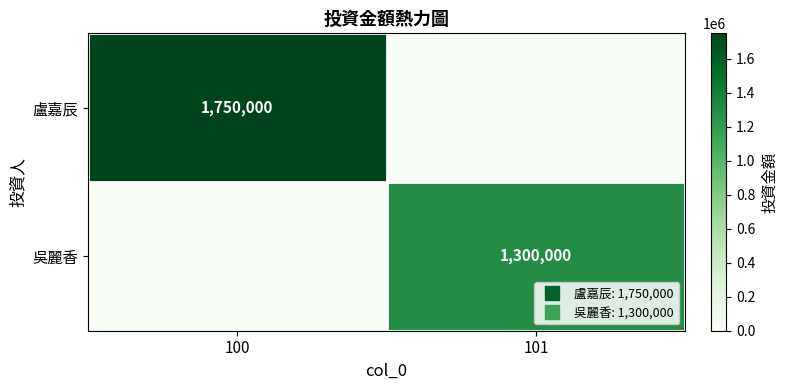

Where is 吳麗香 nearest to the value 650000?

100